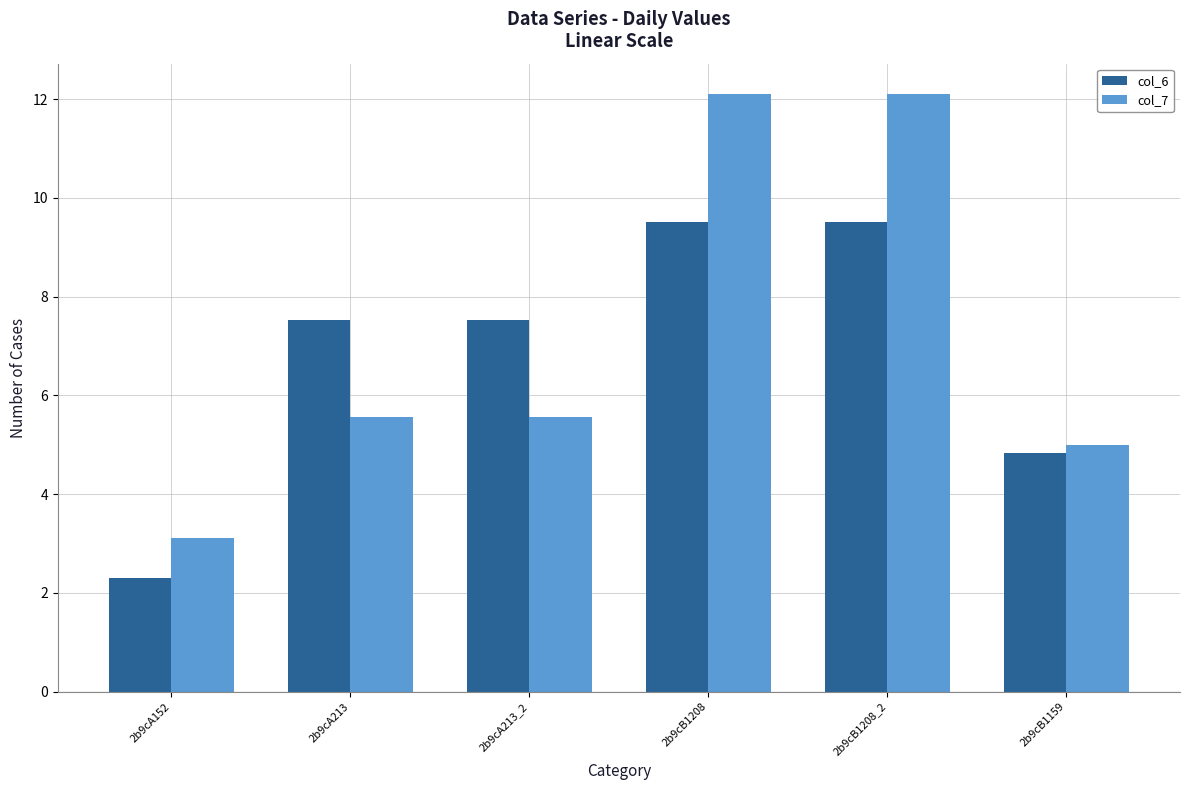

What is the value of the col_7 bar at the 2nd from the left?

5.6